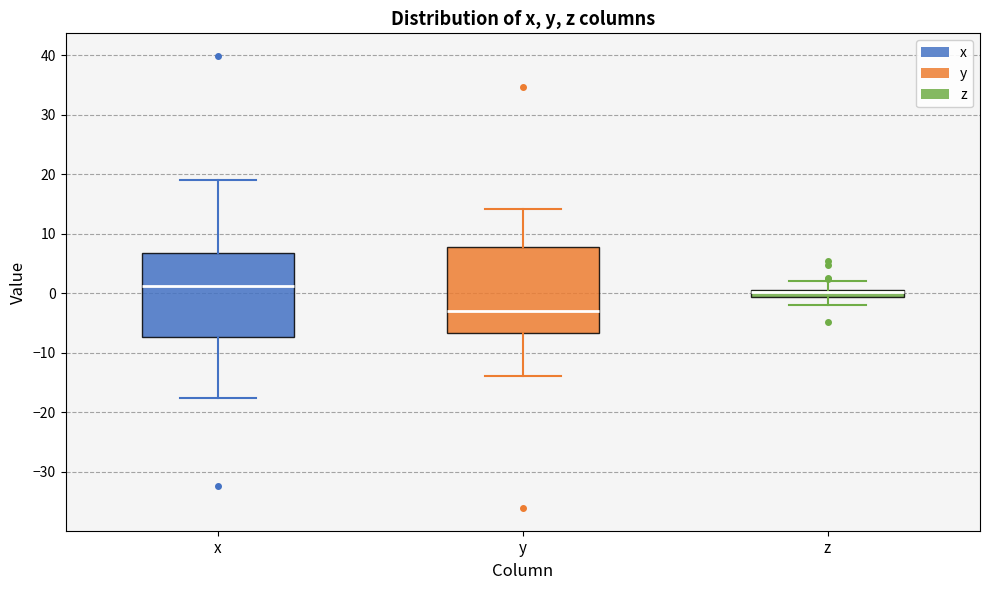

Which box has the lowest median line?

y